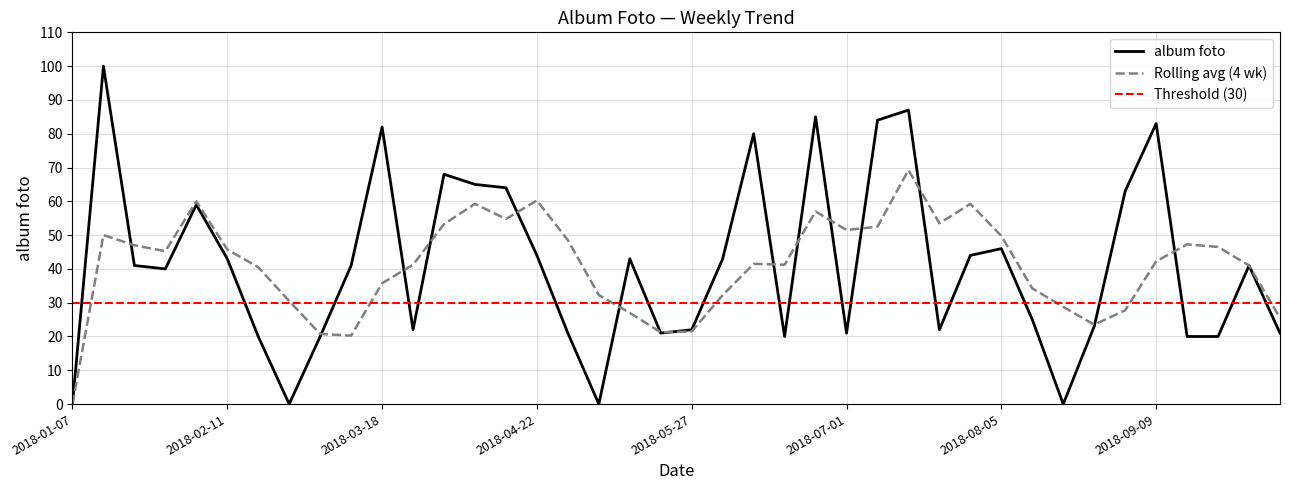

Where is the data nearest to the value 50?

2018-08-05